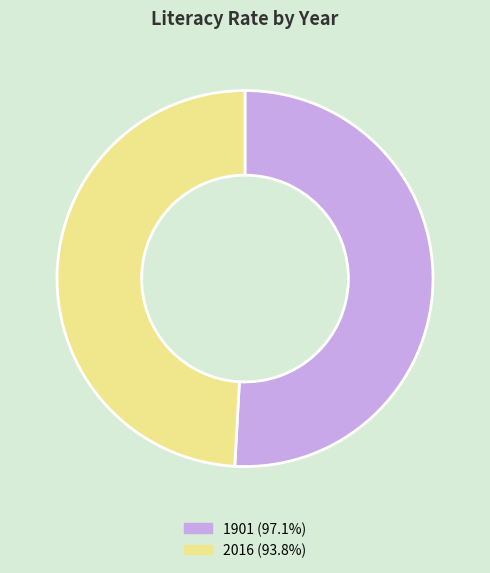

Which category has the biggest portion of the pie?

1901